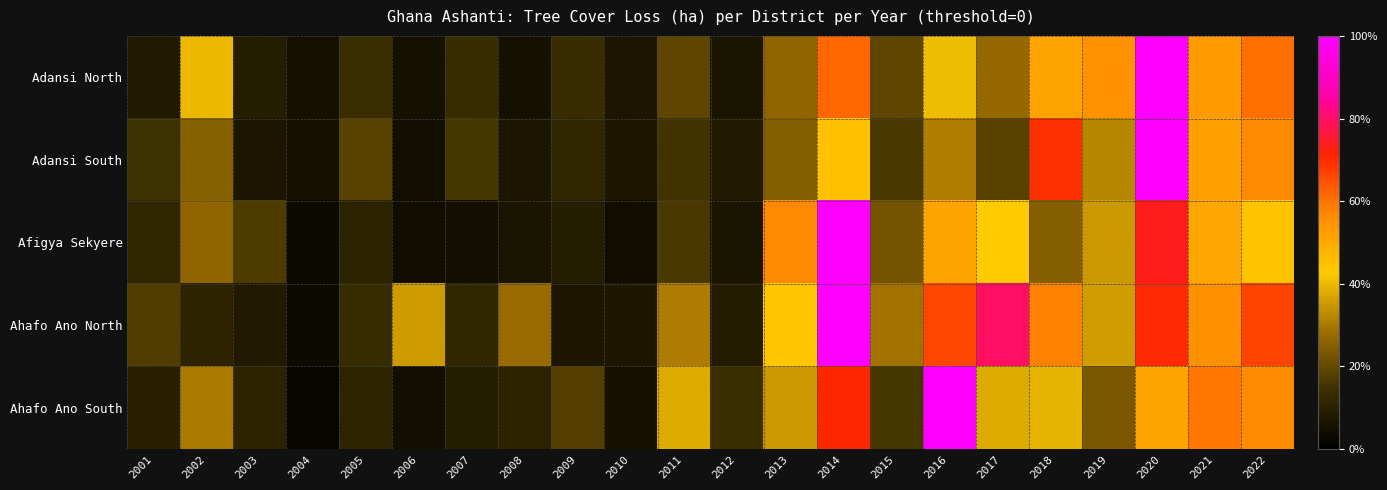

At which category does the chart reach its peak across all series?

2020